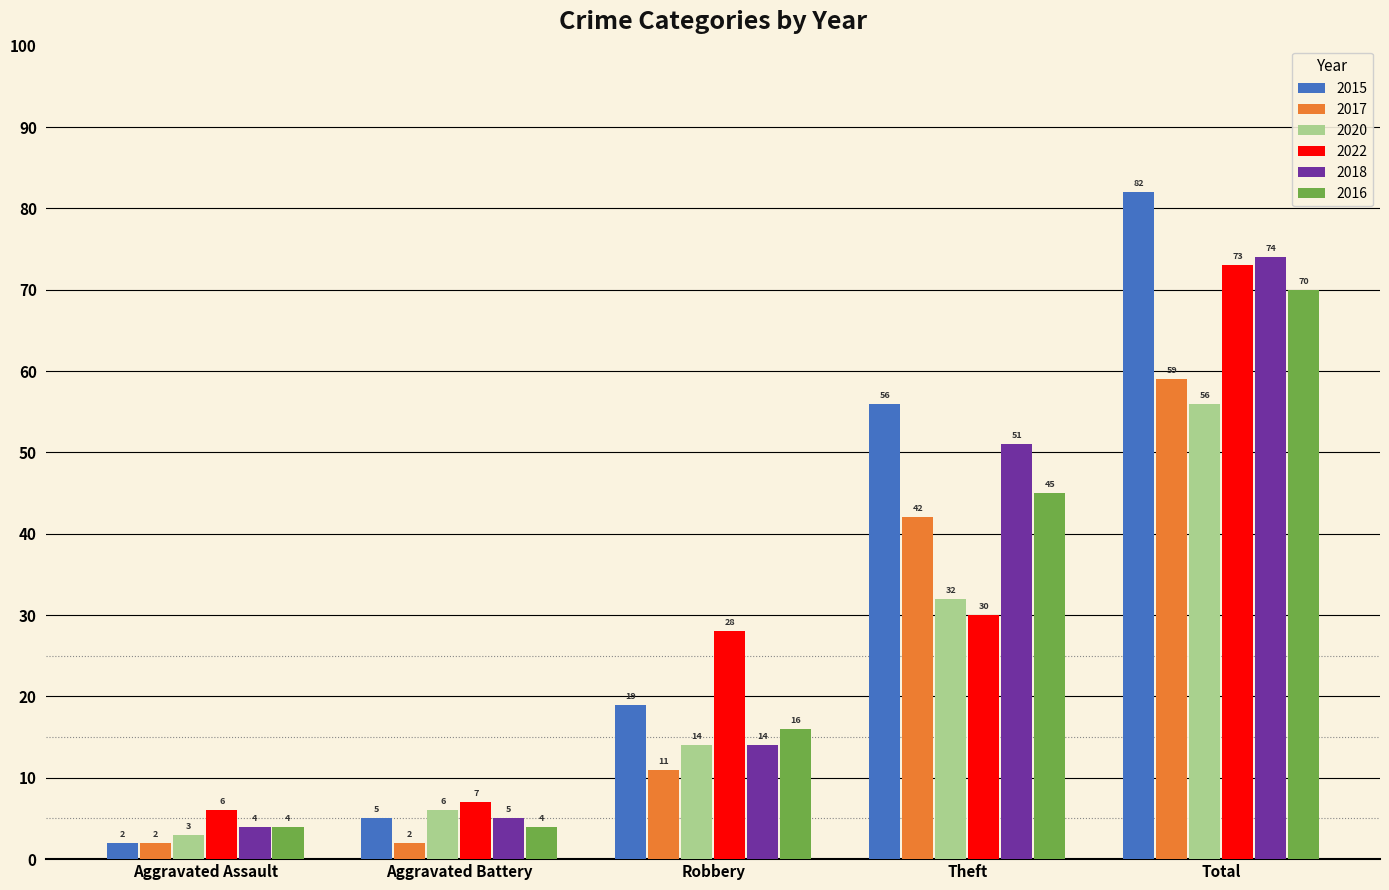

Which series has the widest spread of values?

2015